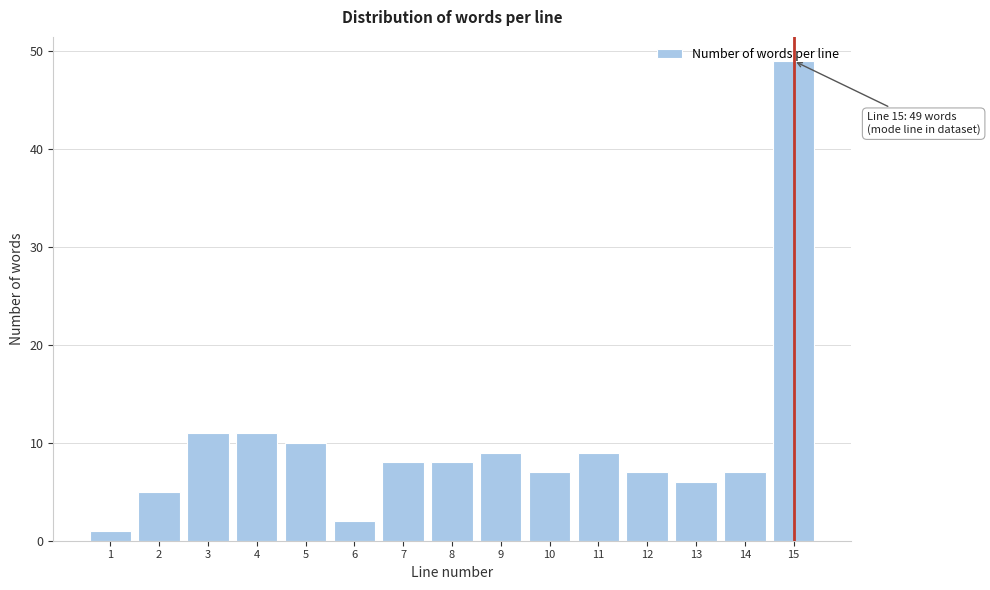

What is the difference between the maximum and minimum values?

48